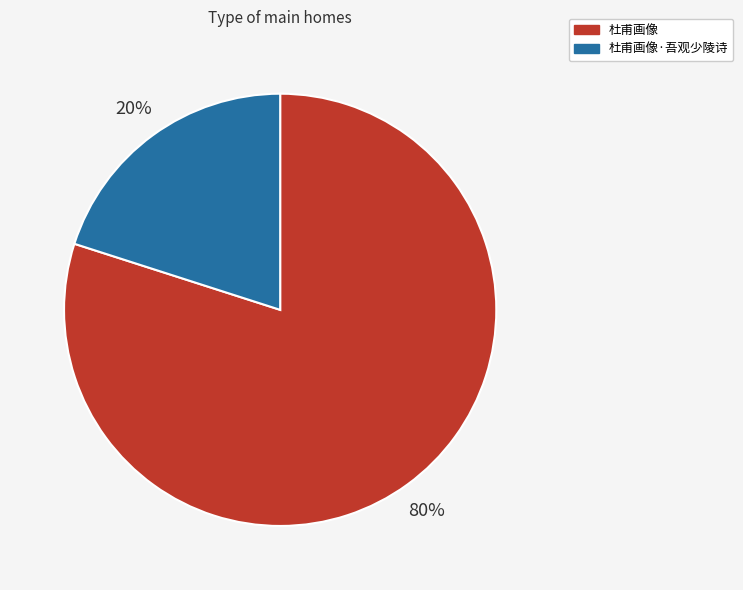

Which category has the biggest portion of the pie?

杜甫画像